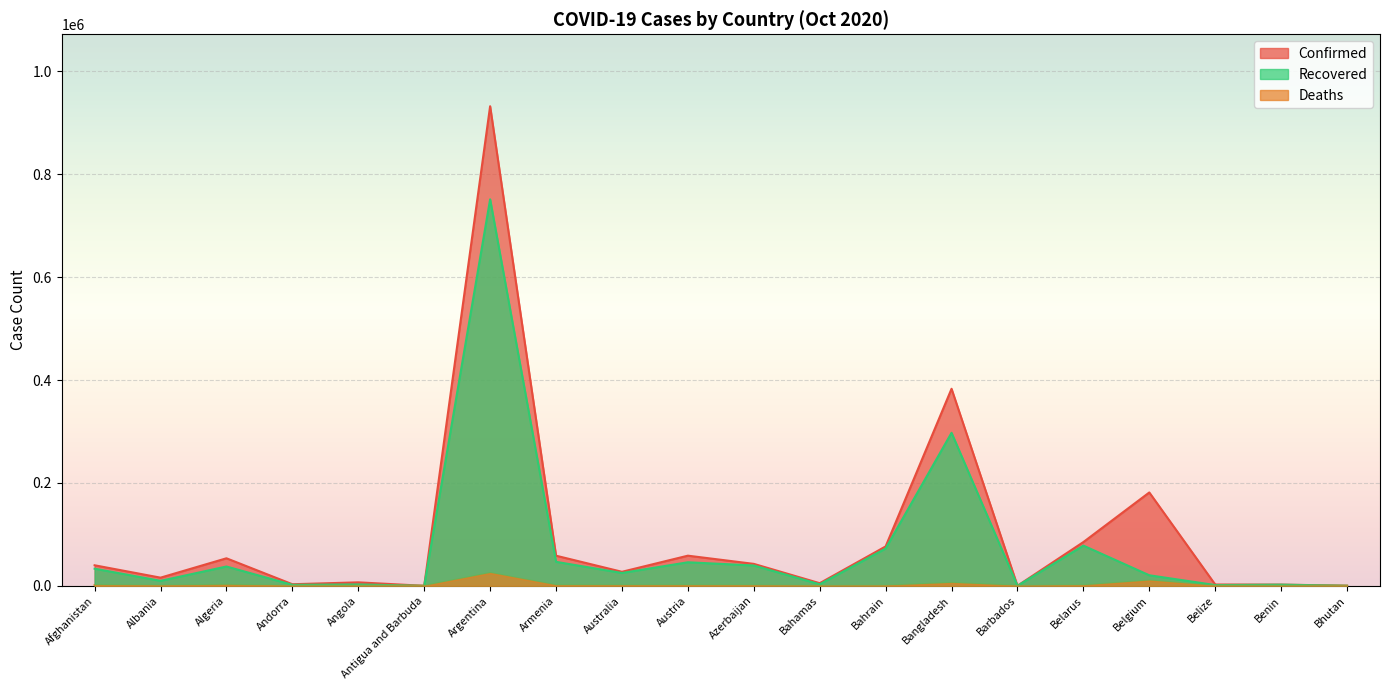

The Deaths series shows 59 at Andorra. True or false?

True